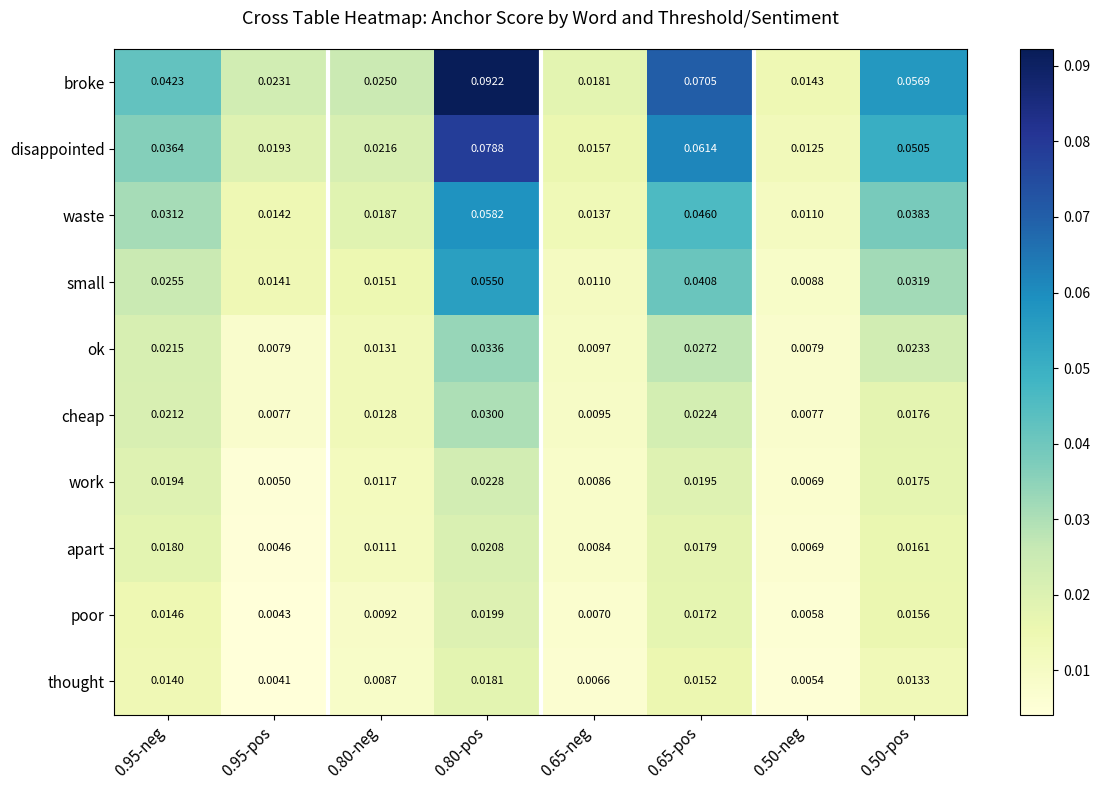

At how many categories does at least one series exceed 0?

8